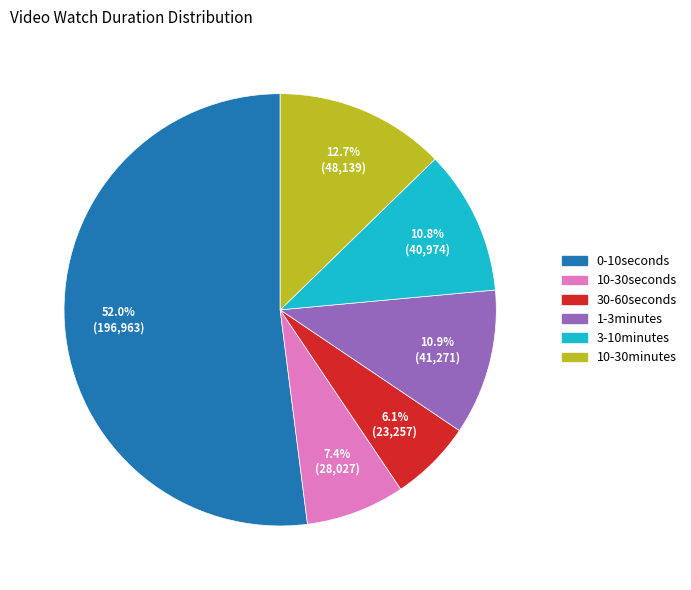

The 0-10seconds slice represents 52% of the pie. True or false?

True